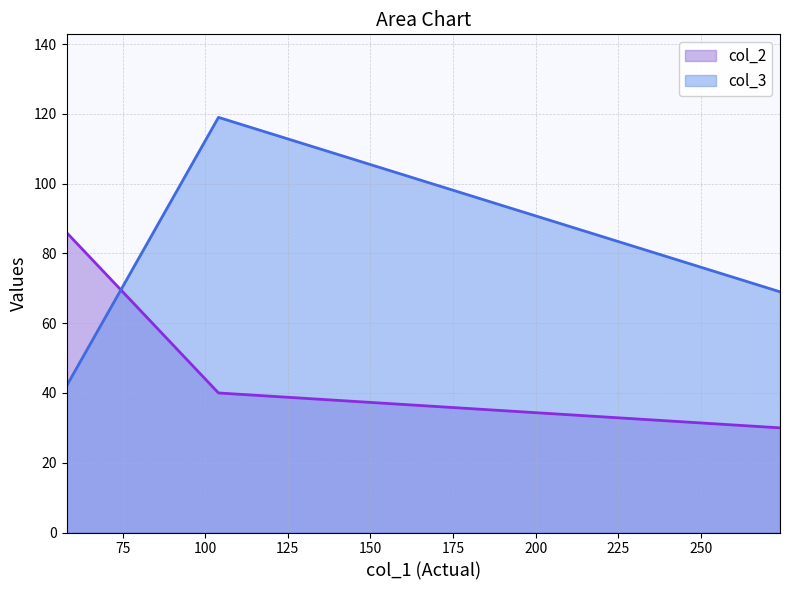

Does the chart display data point markers on the line(s)?

No